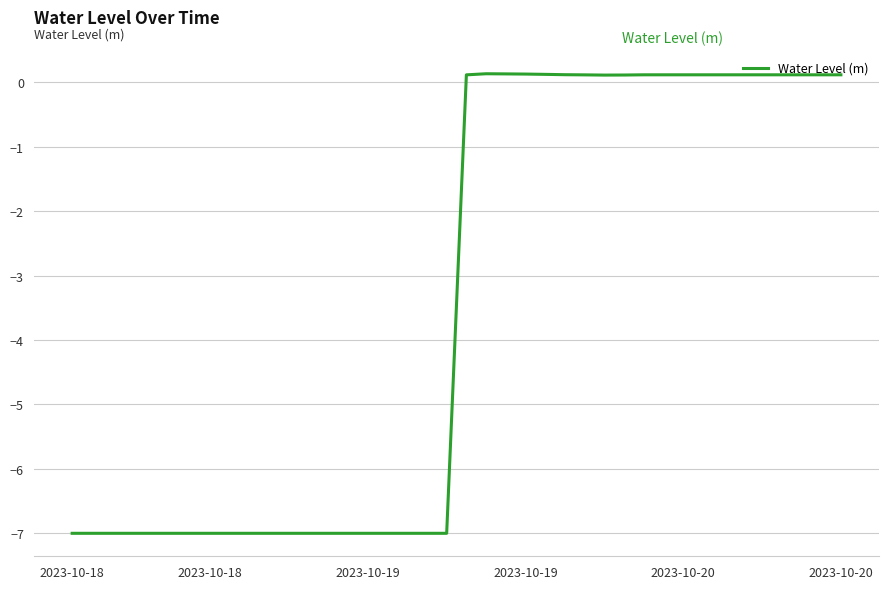

What is the difference between the maximum and minimum values?

7.1